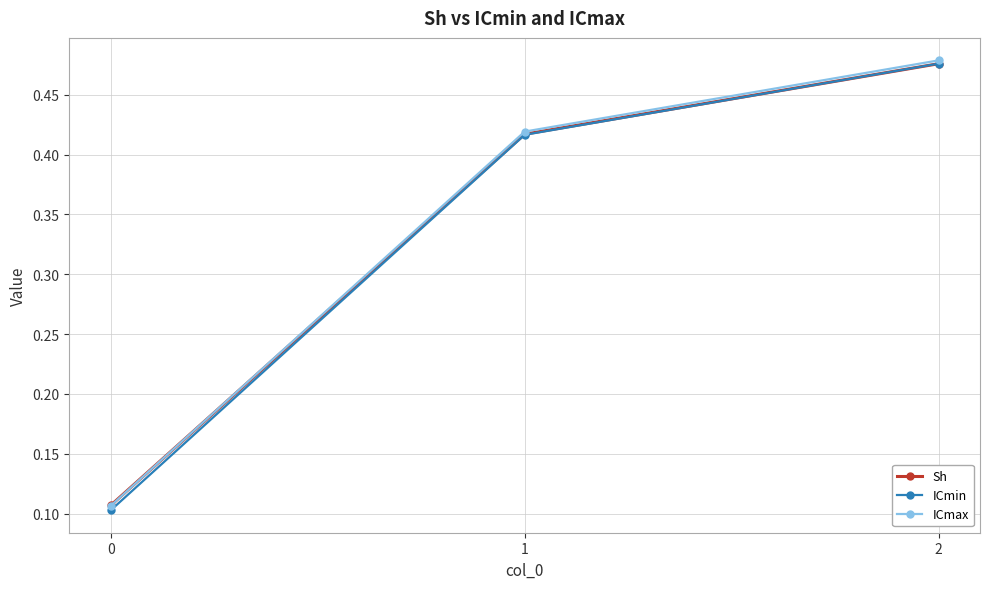

How many lines are shown in the chart?

3